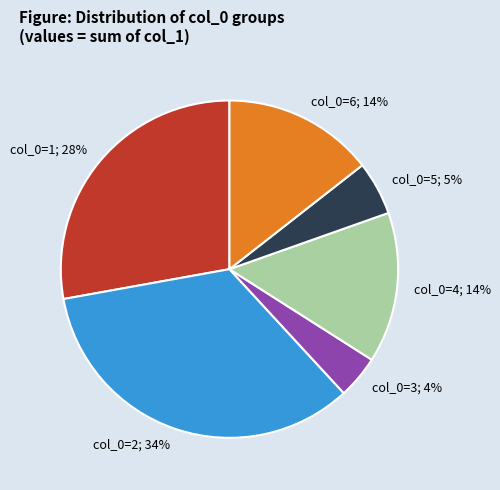

To the nearest percent, what is the average slice percentage?

17%